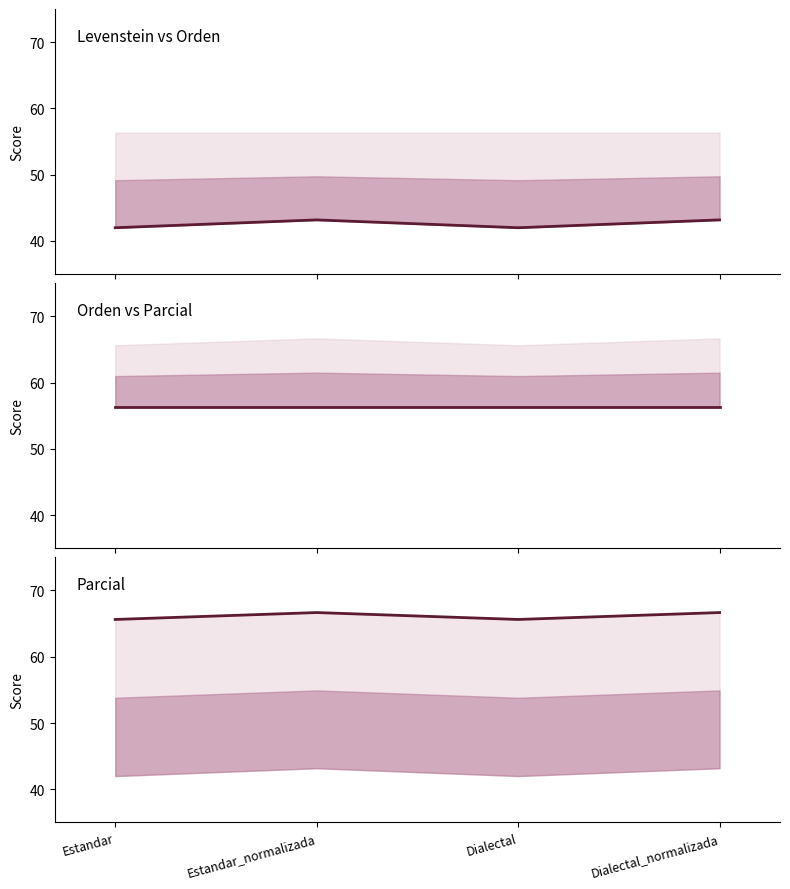

Rank the categories by Parcial value from highest to lowest.

Estandar_normalizada, Dialectal_normalizada, Estandar, Dialectal